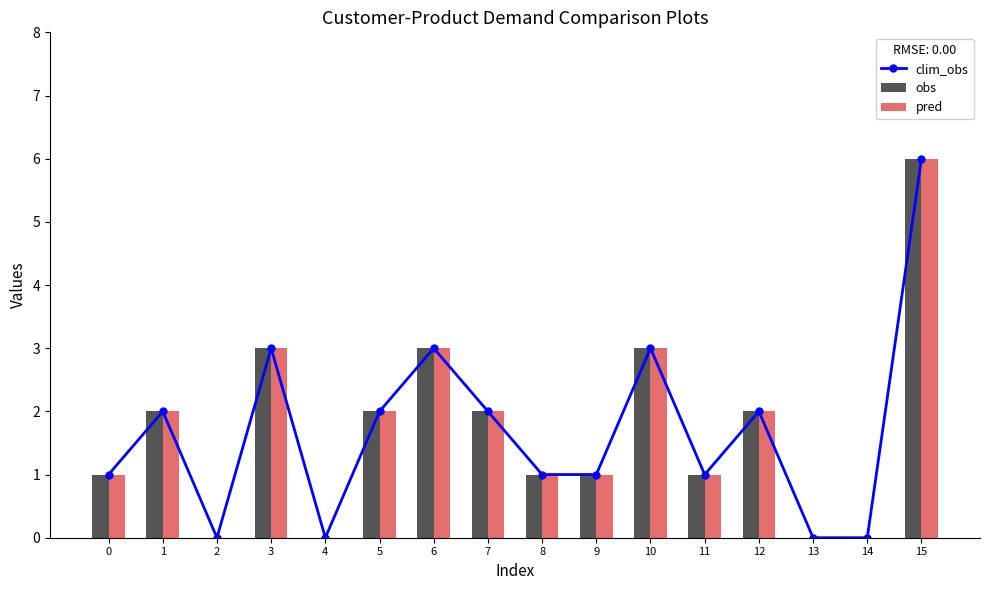

Reading right to left, extract all data points from this chart.

clim_obs: 15=6	14=0	13=0	12=2	11=1	10=3	9=1	8=1	7=2	6=3	5=2	4=0	3=3	2=0	1=2	0=1
obs: 15=6	14=0	13=0	12=2	11=1	10=3	9=1	8=1	7=2	6=3	5=2	4=0	3=3	2=0	1=2	0=1
pred: 15=6	14=0	13=0	12=2	11=1	10=3	9=1	8=1	7=2	6=3	5=2	4=0	3=3	2=0	1=2	0=1